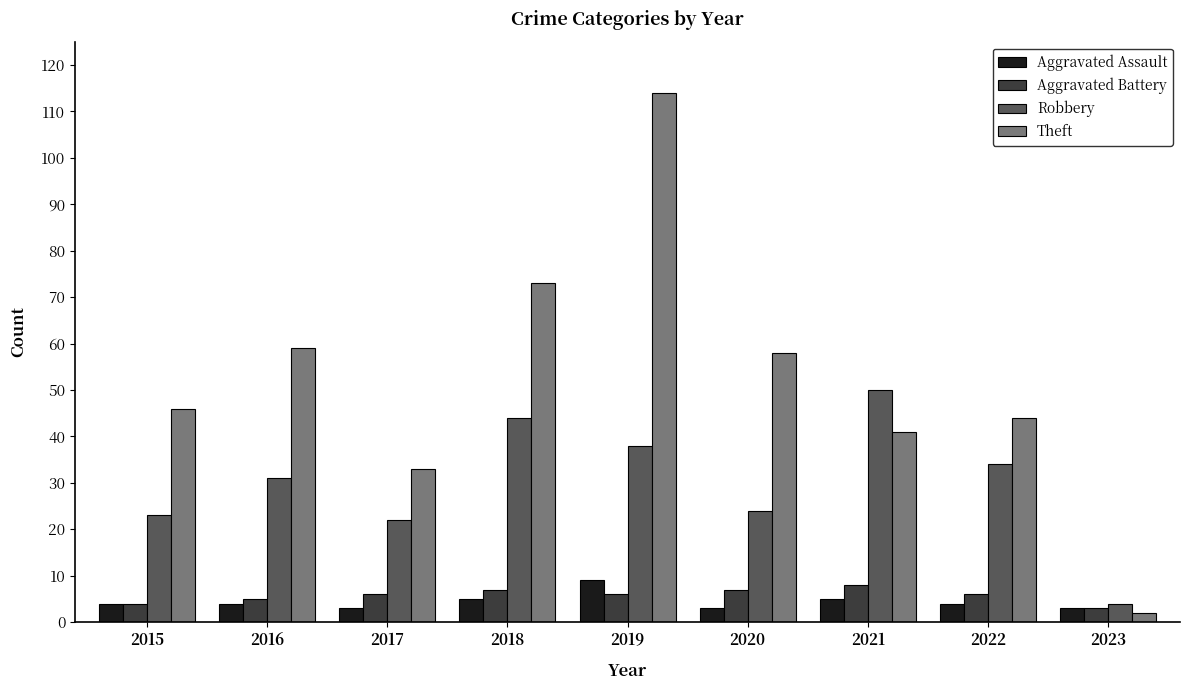

What is the value of the Aggravated Battery bar at the 6th from the left?

7